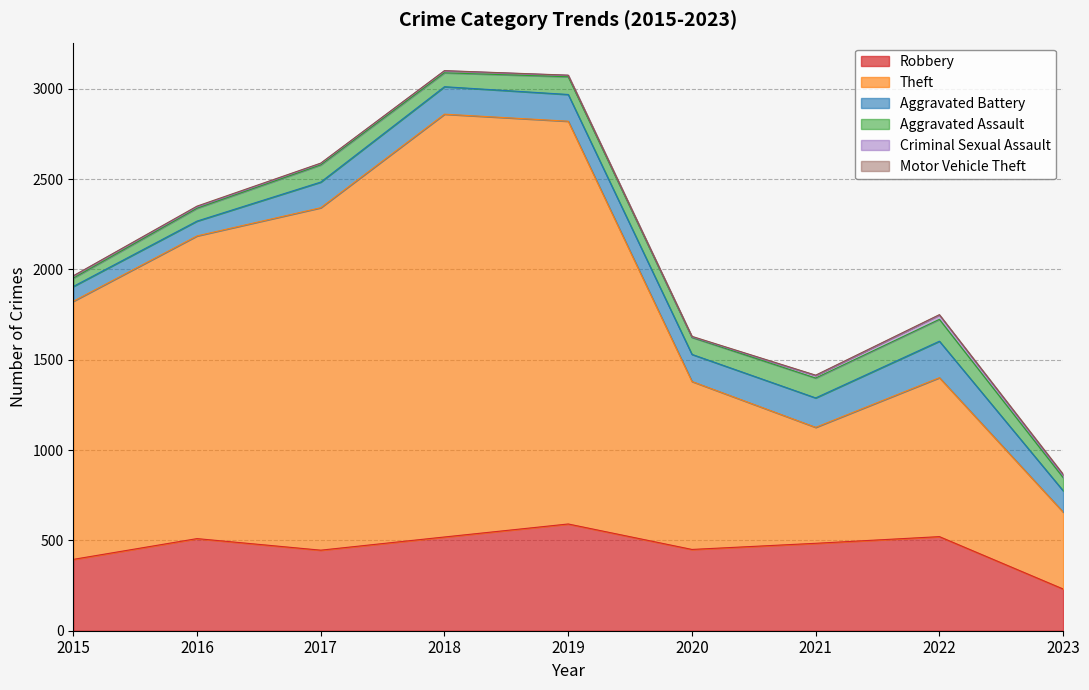

What is the value of the Robbery point at the 6th from the left?

450